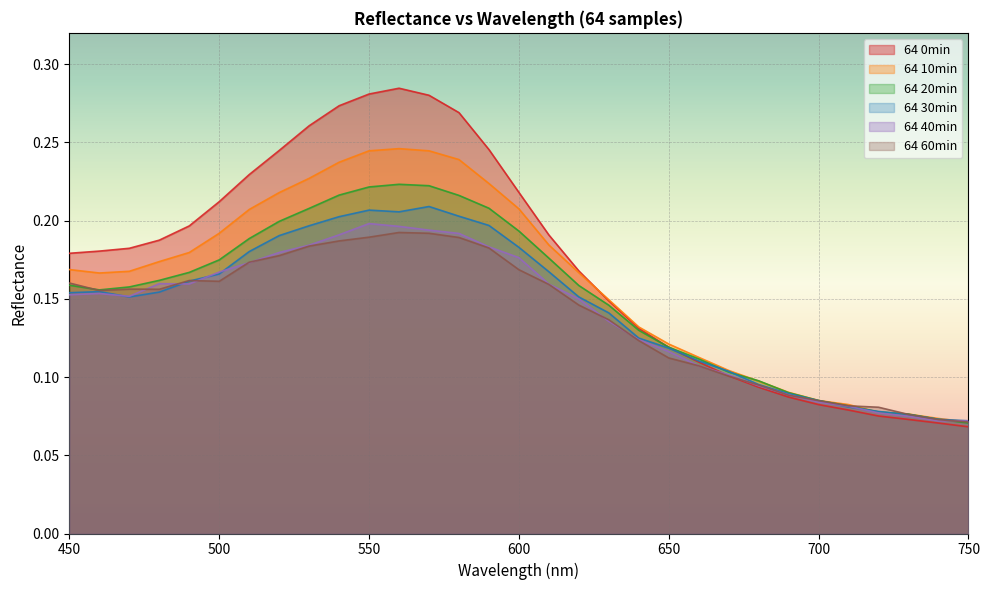

True or false: 20min has a value of 0.2 at 540.

True